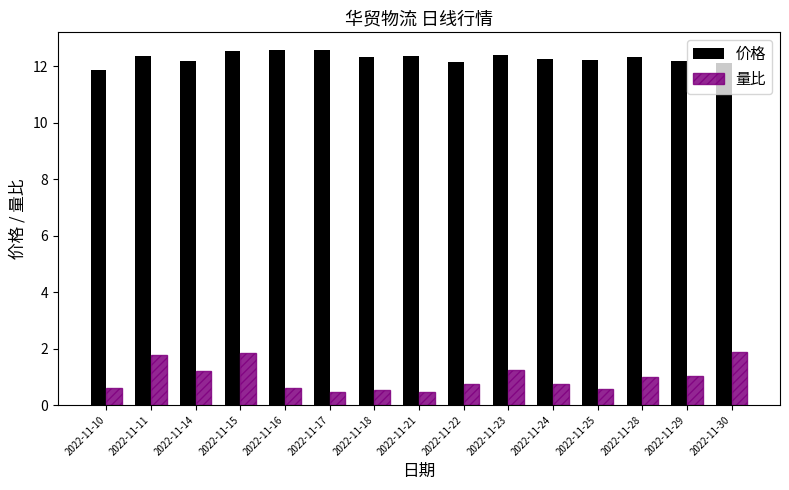

At which label does 价格 first exceed 12?

2022-11-11